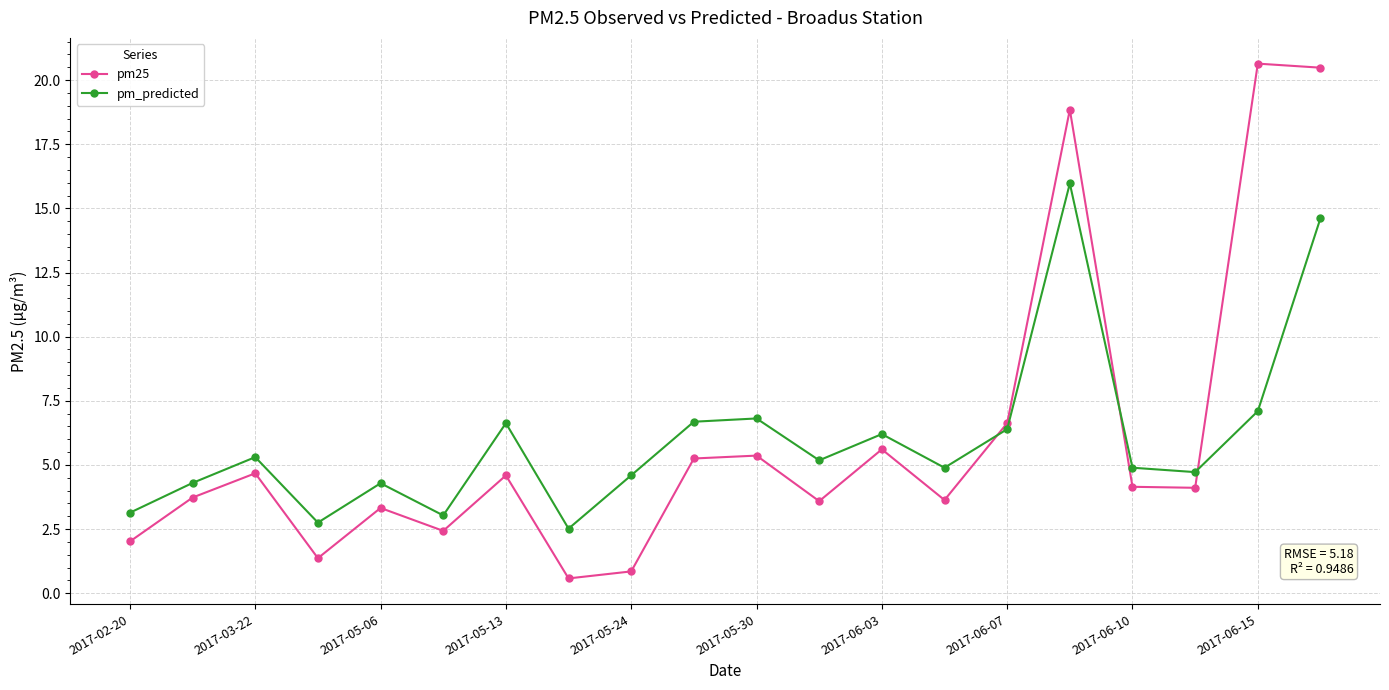

What is the value of the pm25 point at the 11th from the left?

5.4